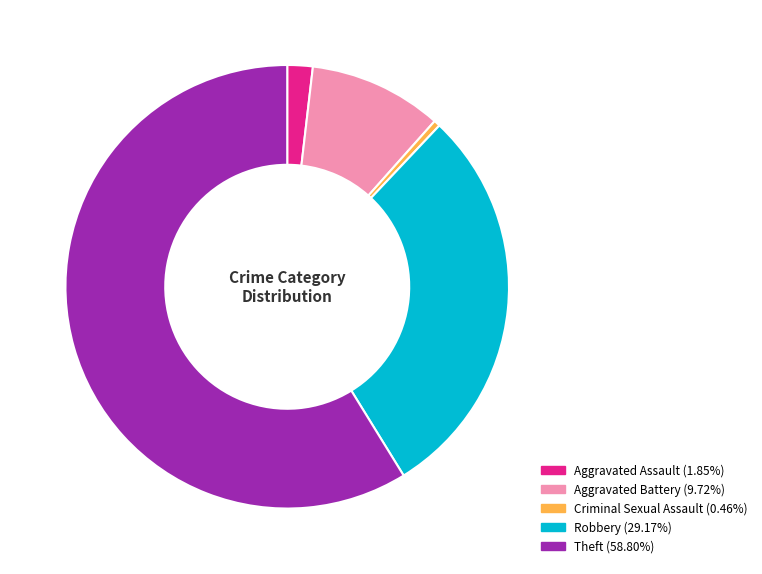

Is there a majority slice in this chart?

Yes